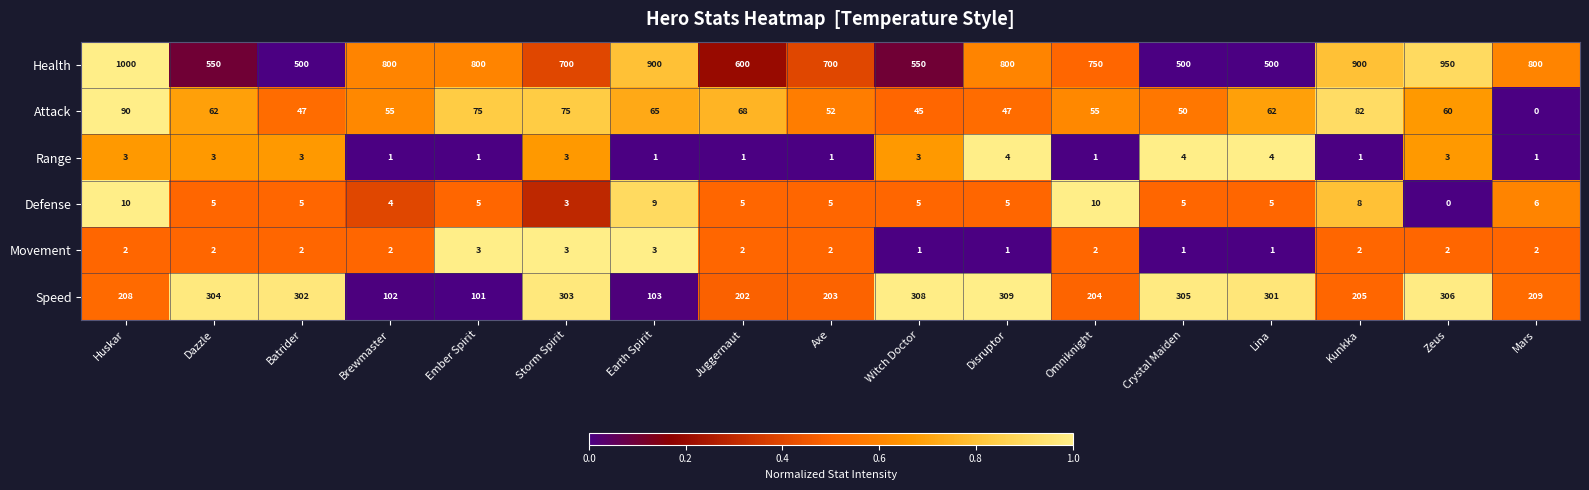

At which category does the chart reach its peak across all series?

Huskar